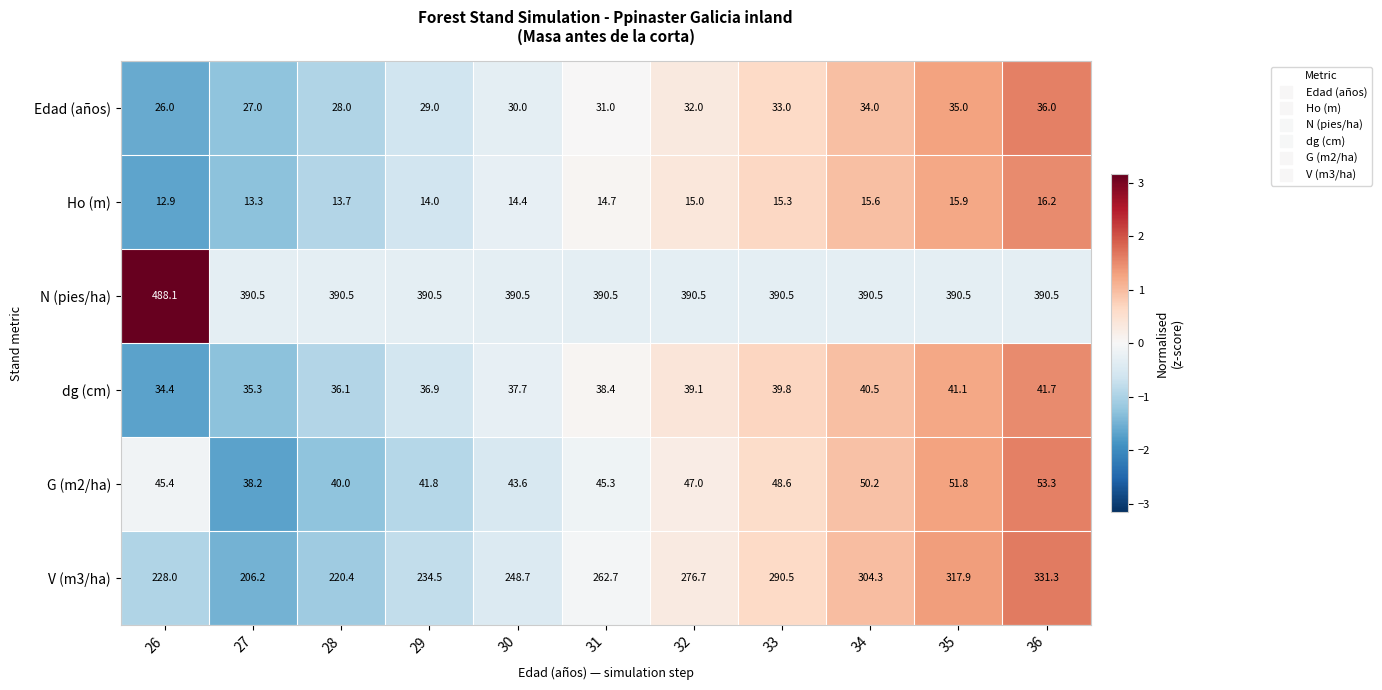

What is the minimum value for G (m2/ha)?

38.2